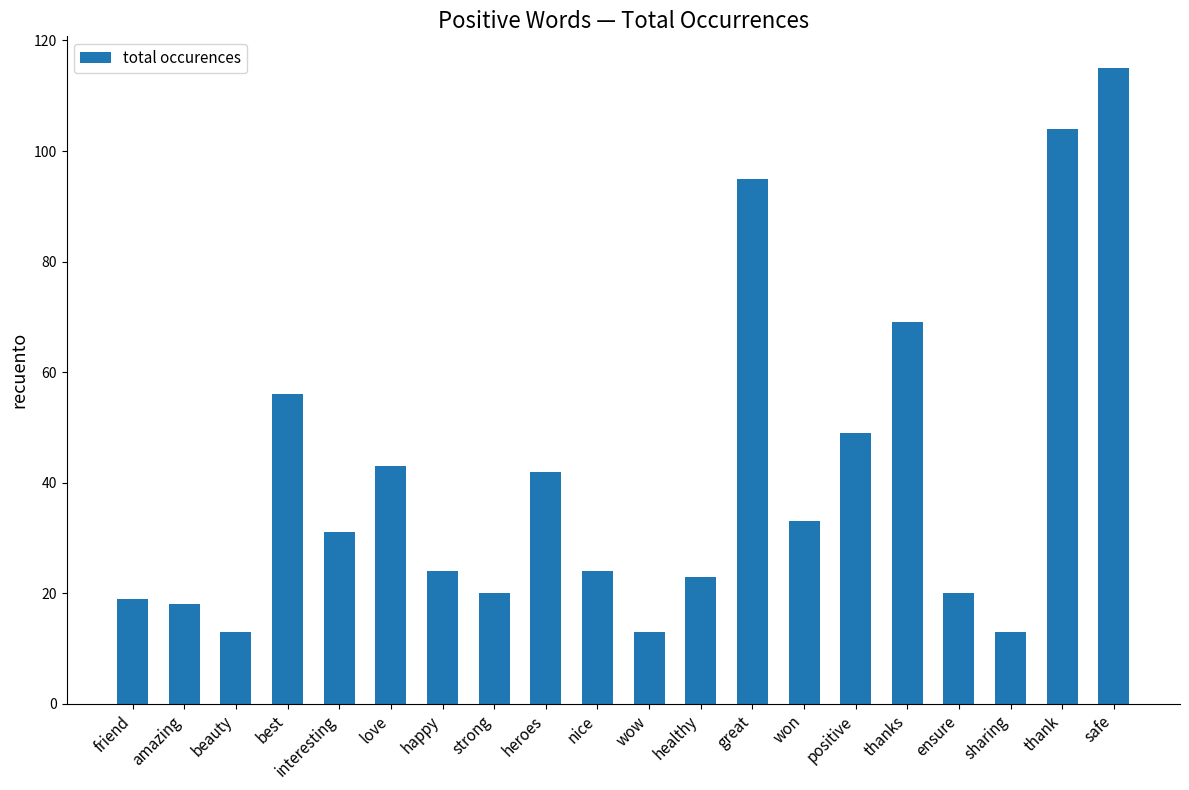

How many data points does each series have?

20